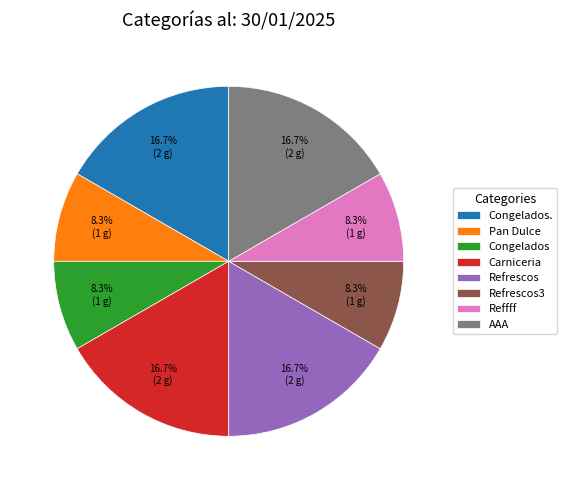

To the nearest percent, what portion does Refrescos represent?

17%